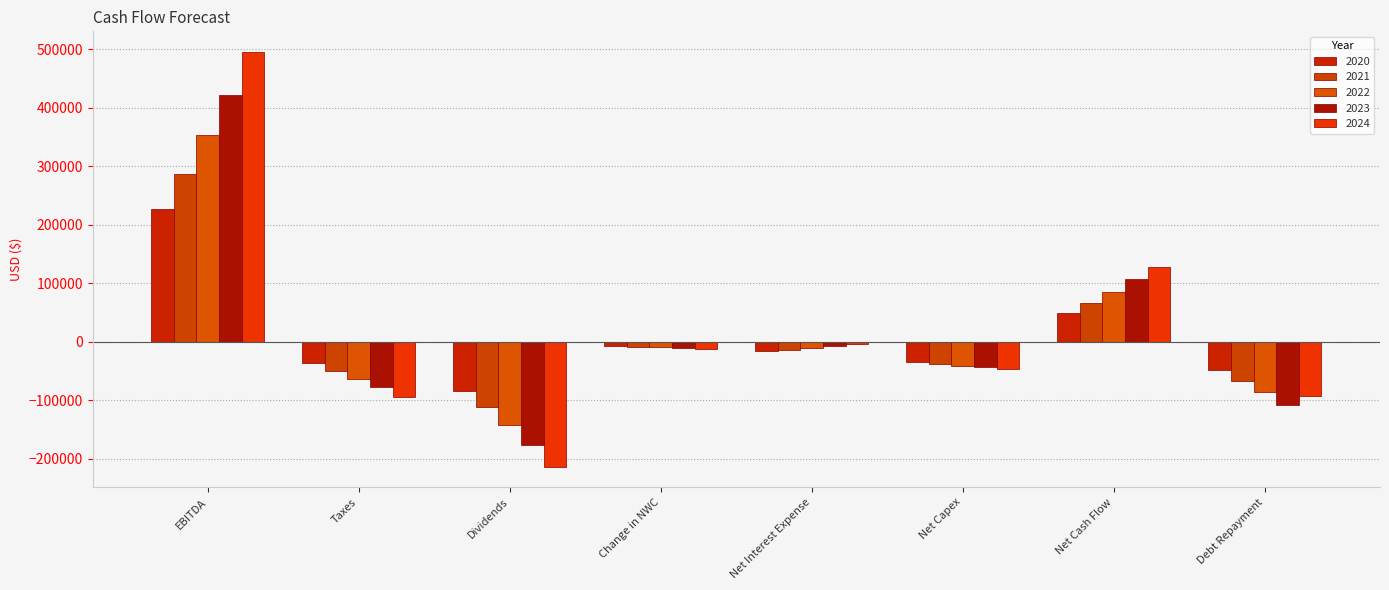

What is the highest value of the 2024 series?

495211.4